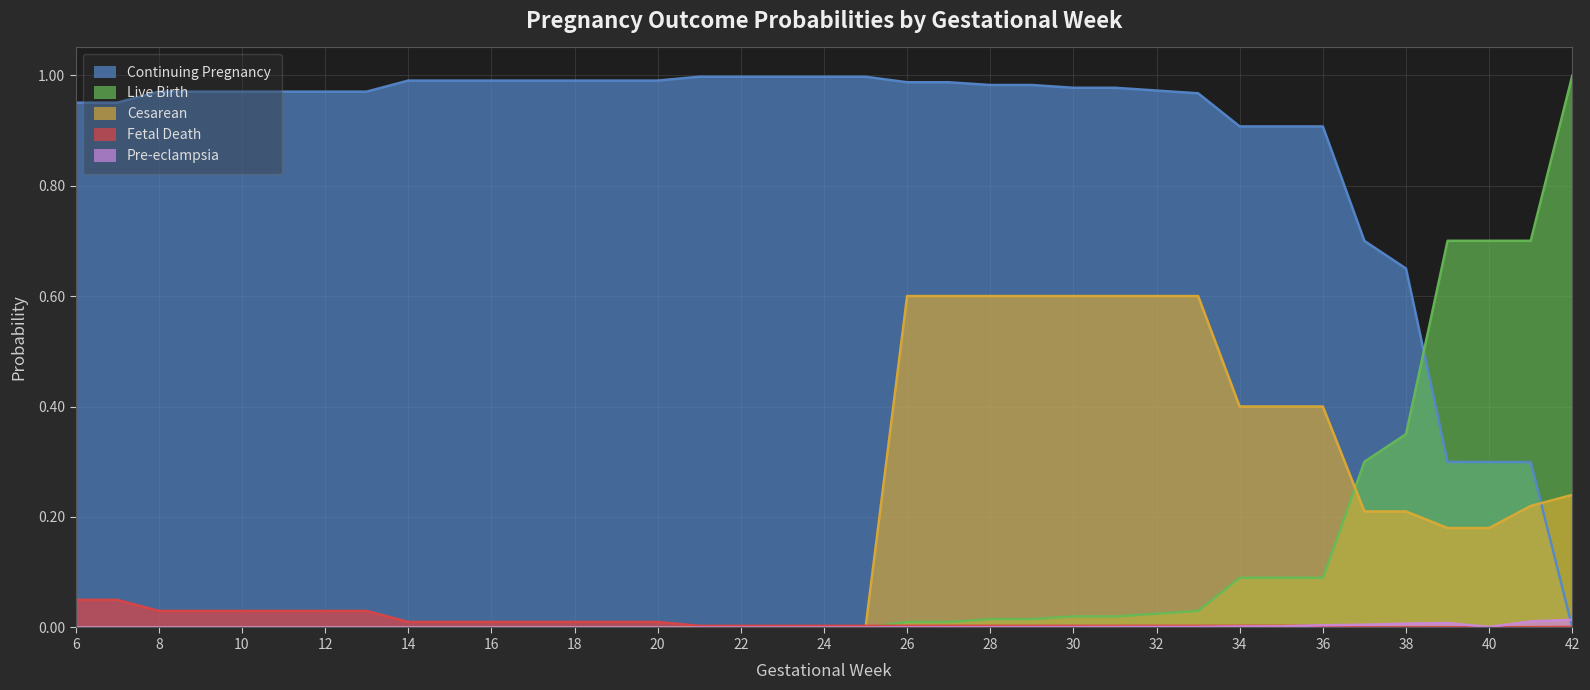

True or false: p_cesarean and p_contpreg cross at least once.

True